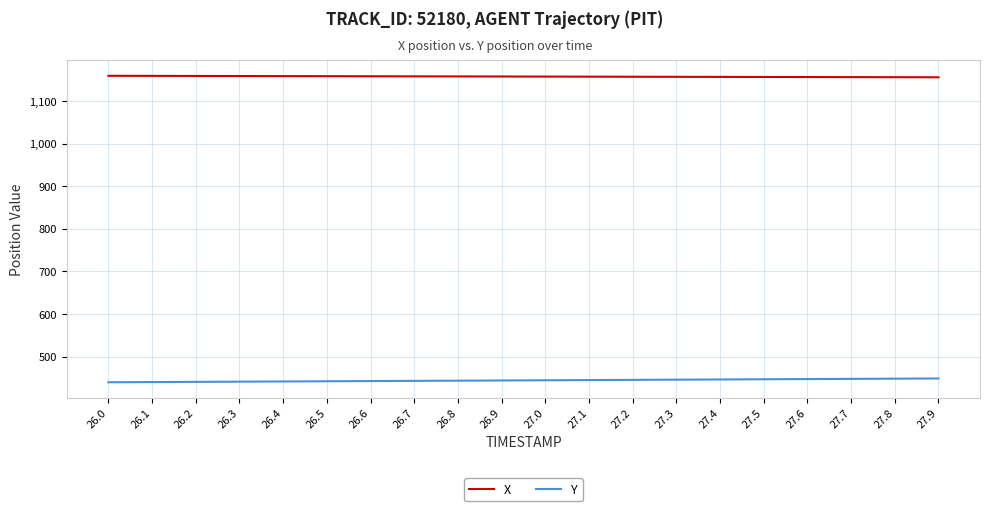

True or false: X and Y cross at least once.

False